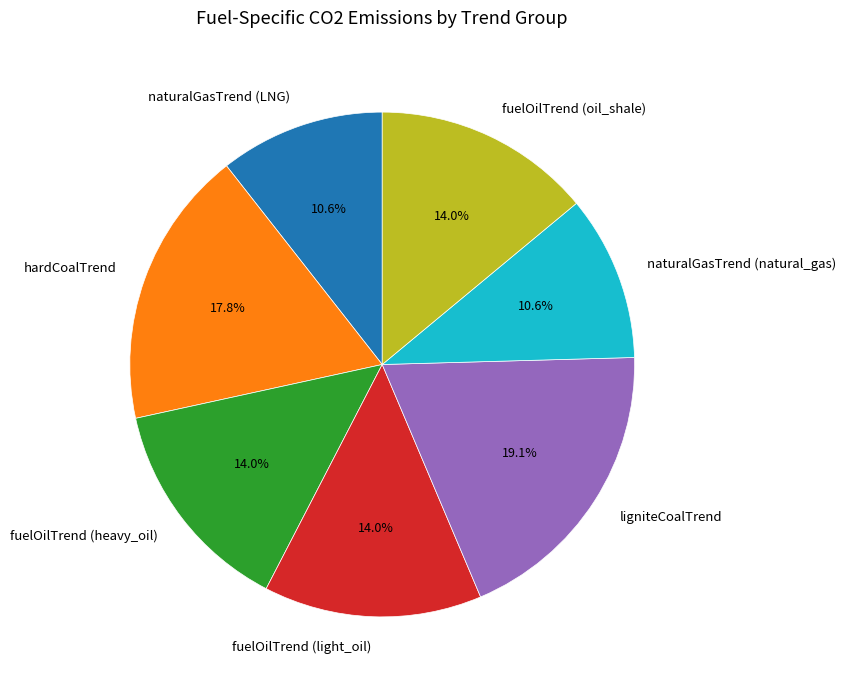

True or false: naturalGasTrend (natural_gas) accounts for 11% of the total.

True